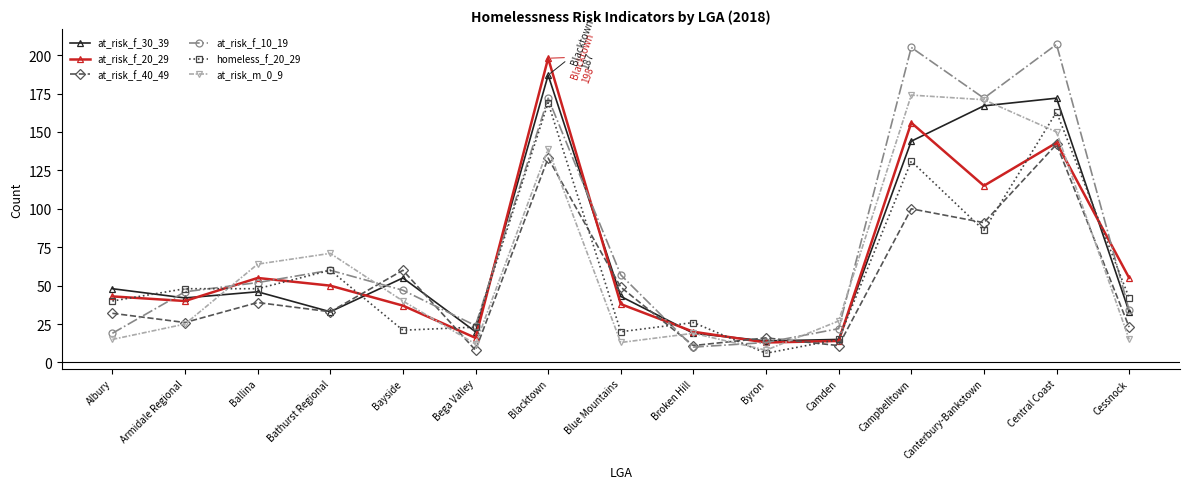

At which category does at_risk_f_40_49 reach its first local valley?

Armidale Regional